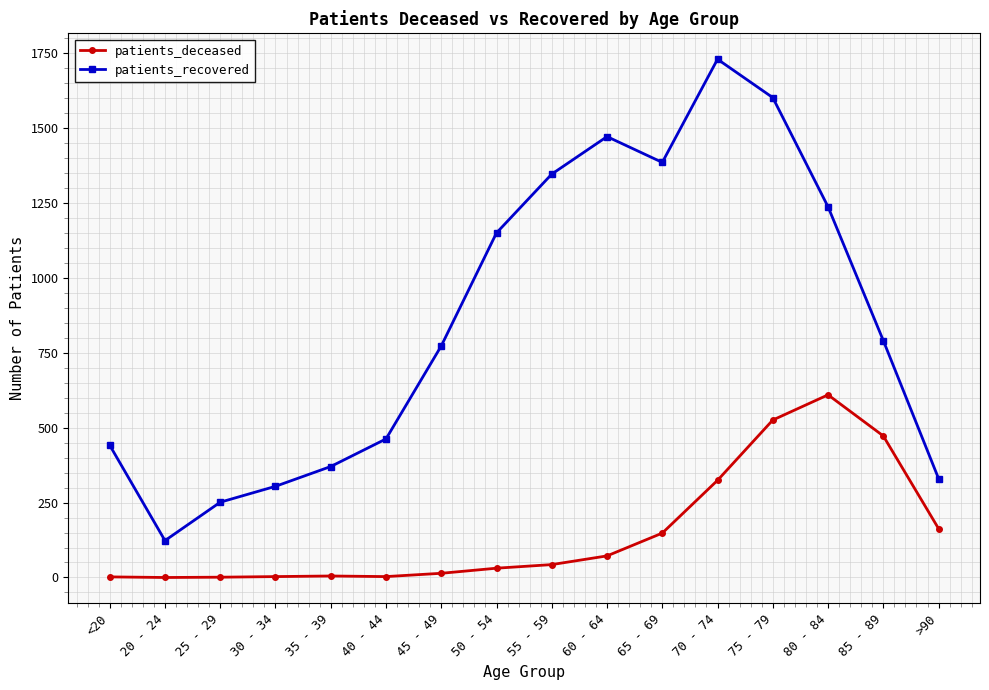

At how many categories does at least one series exceed 1656?

1